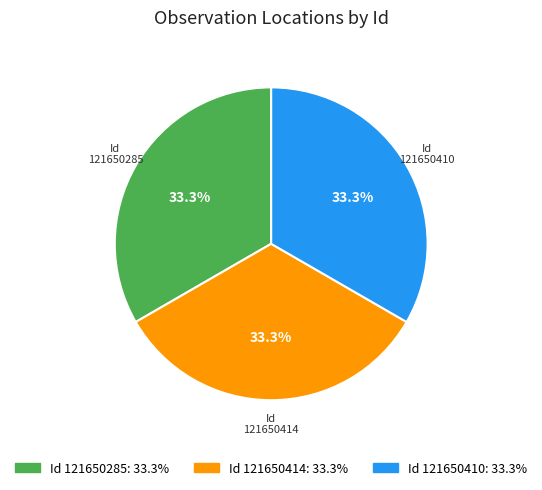

Is there a majority slice in this chart?

No